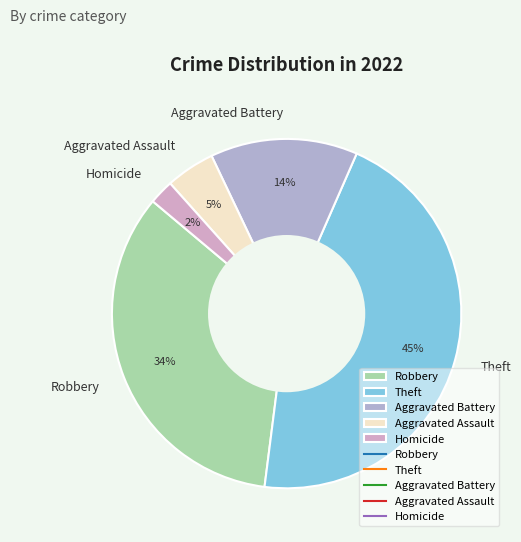

Does Theft account for over 50% of the chart?

No